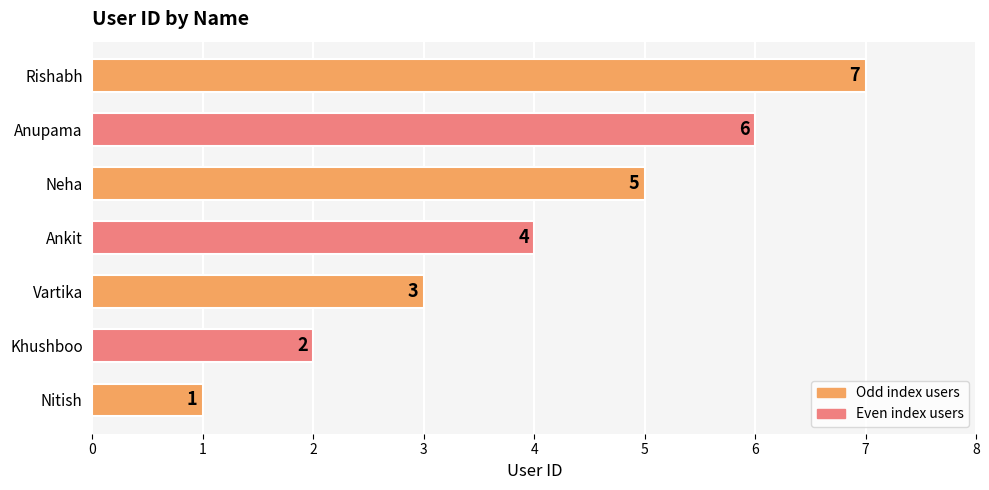

True or false: the data shows 2 at Khushboo.

True